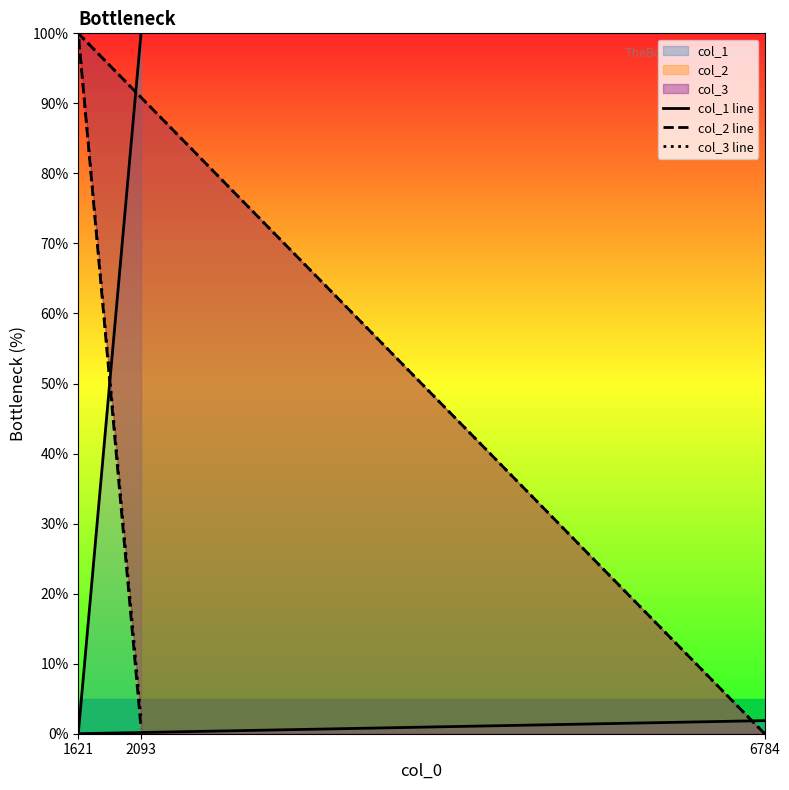

Which category has the highest value across all series?

2093